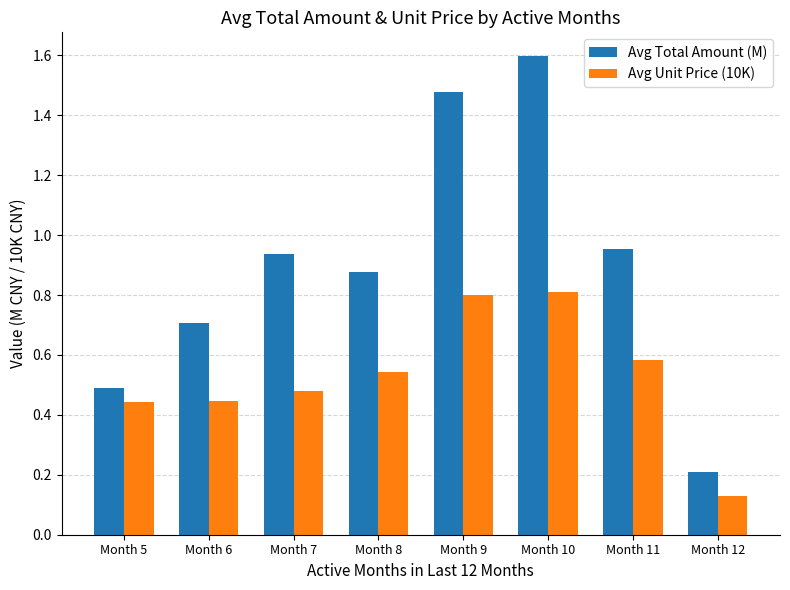

What is the spread (max minus min) of values at Month 6?

0.3